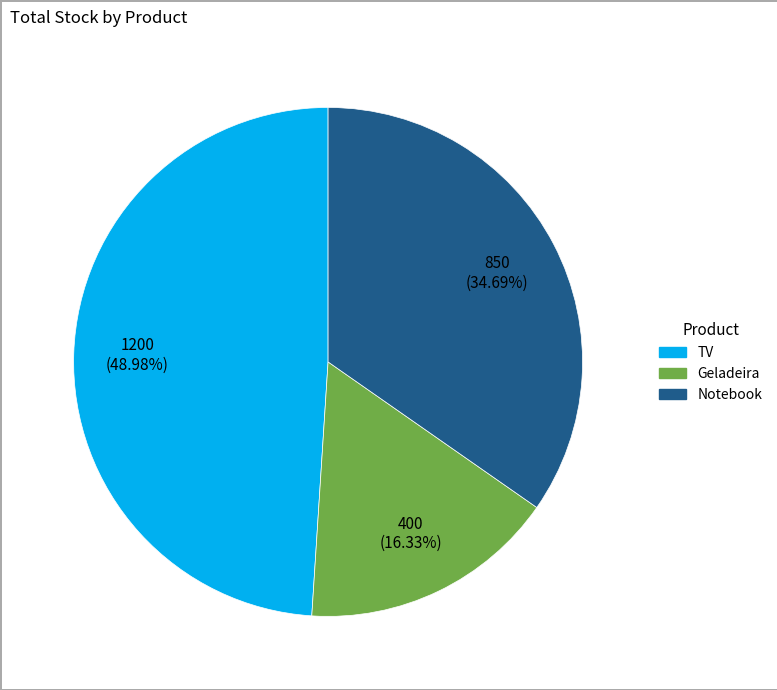

To the nearest percent, what portion does Notebook represent?

35%